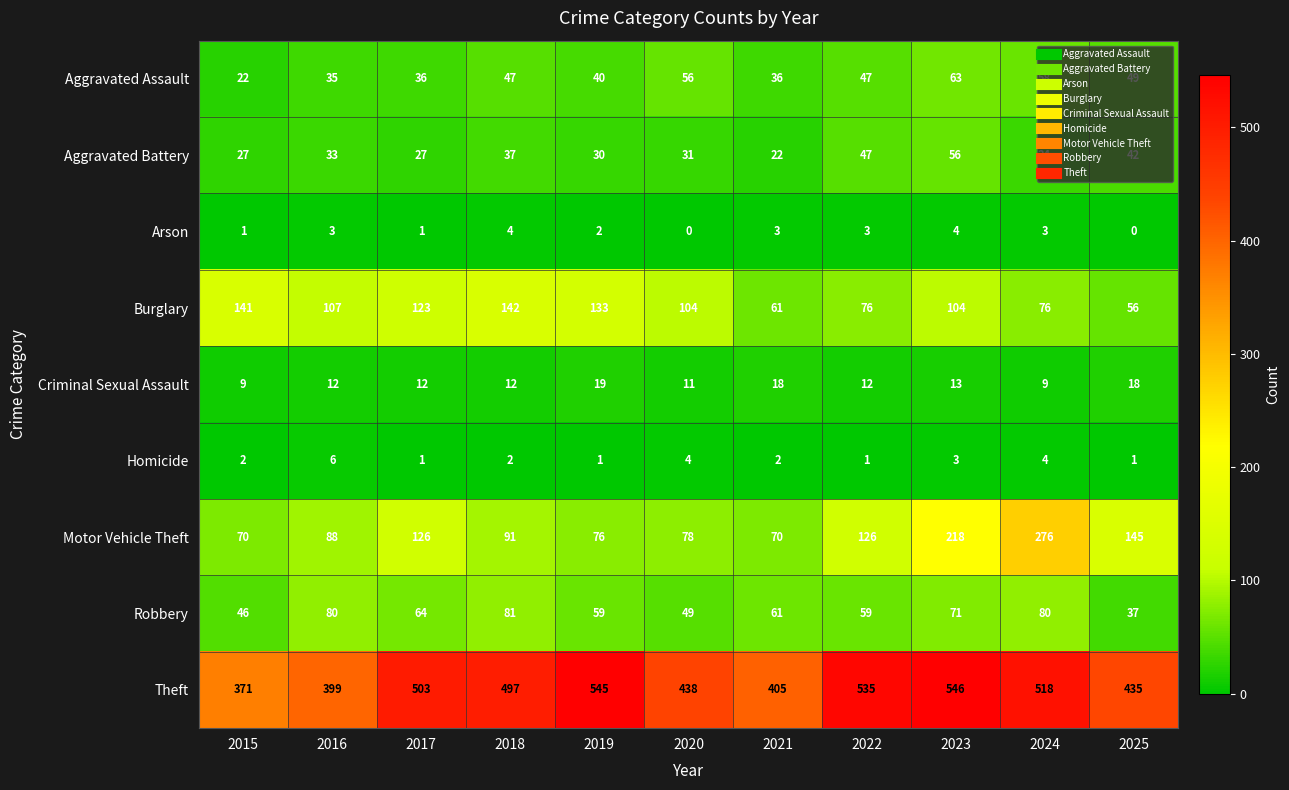

Rank the series at 2024 from lowest to highest value.

Arson, Homicide, Criminal Sexual Assault, Aggravated Battery, Aggravated Assault, Burglary, Robbery, Motor Vehicle Theft, Theft